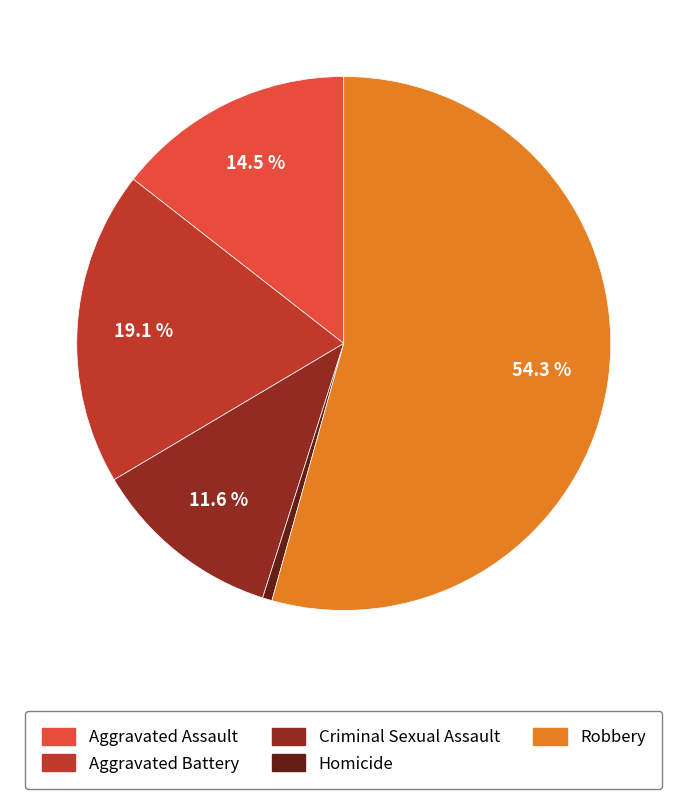

Is the sum of Homicide and Aggravated Assault greater than half?

No